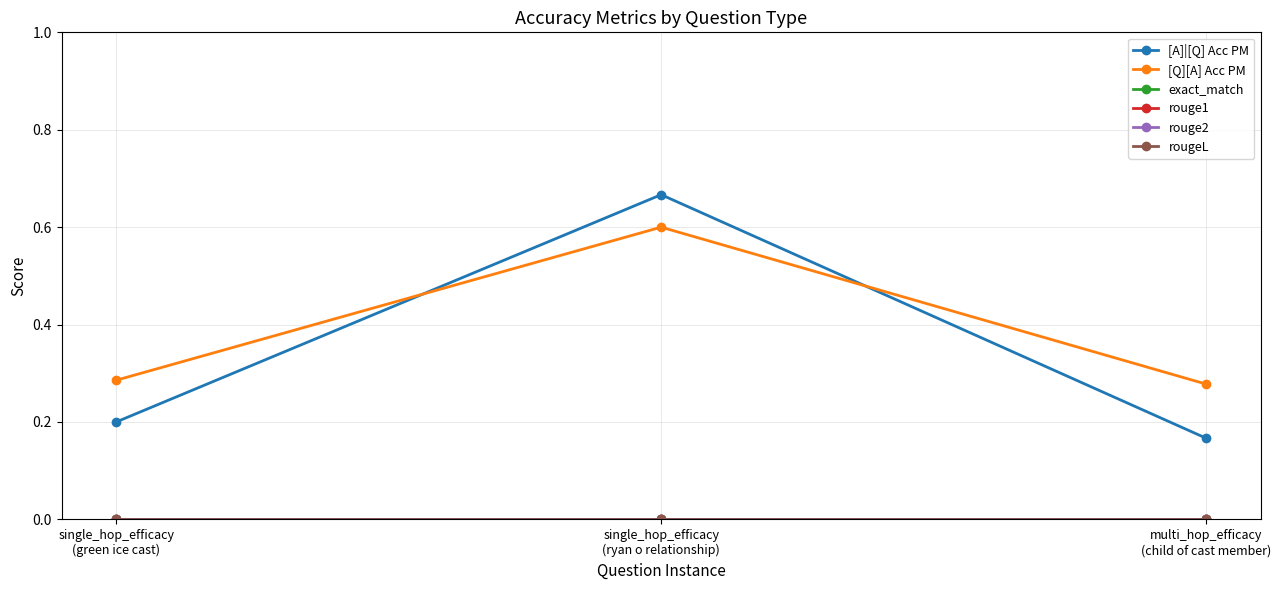

List the series in order of their peak value, lowest first.

exact_match, rouge1, rouge2, rougeL, [Q][A] Acc PM, [A]|[Q] Acc PM